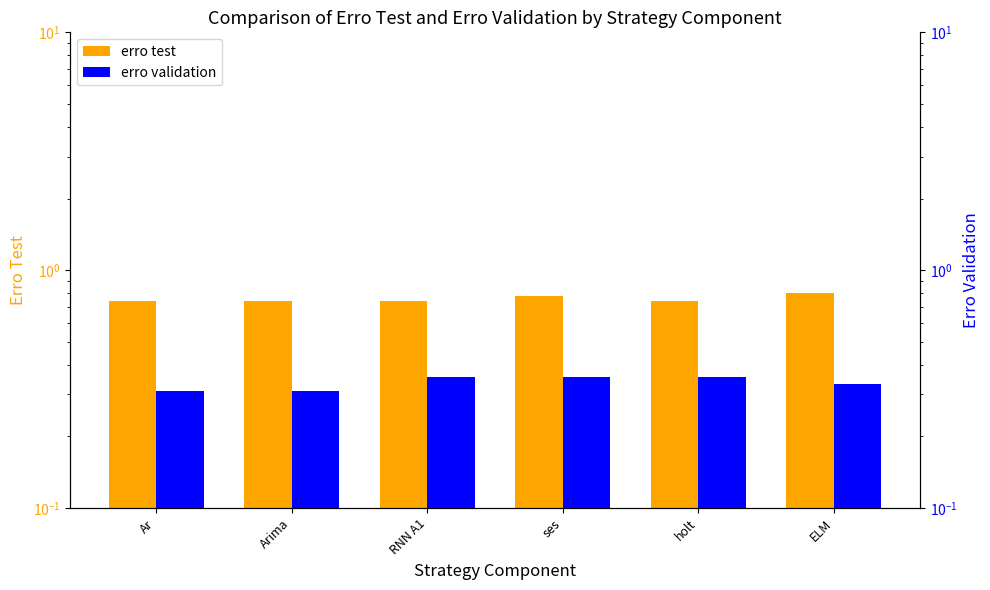

What is the sum of all erro test values?

4.5